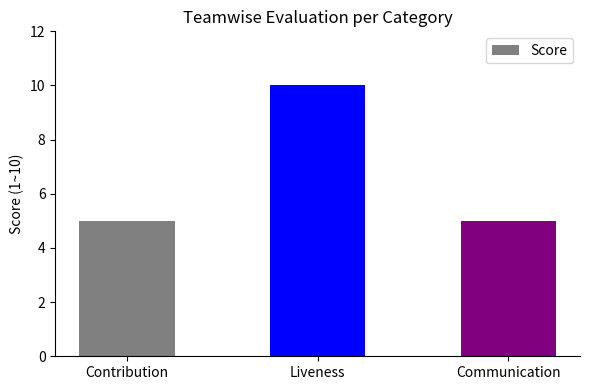

Does the chart contain any negative values?

No